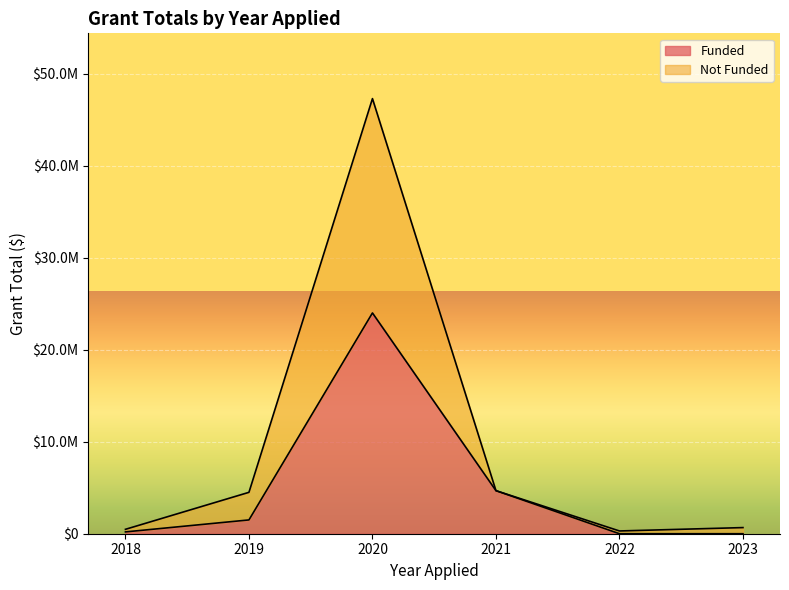

Reading right to left, transcribe all the data shown in this chart.

2023=0	2022=0	2021=4680650	2020=24000000	2019=1500000	2018=197699